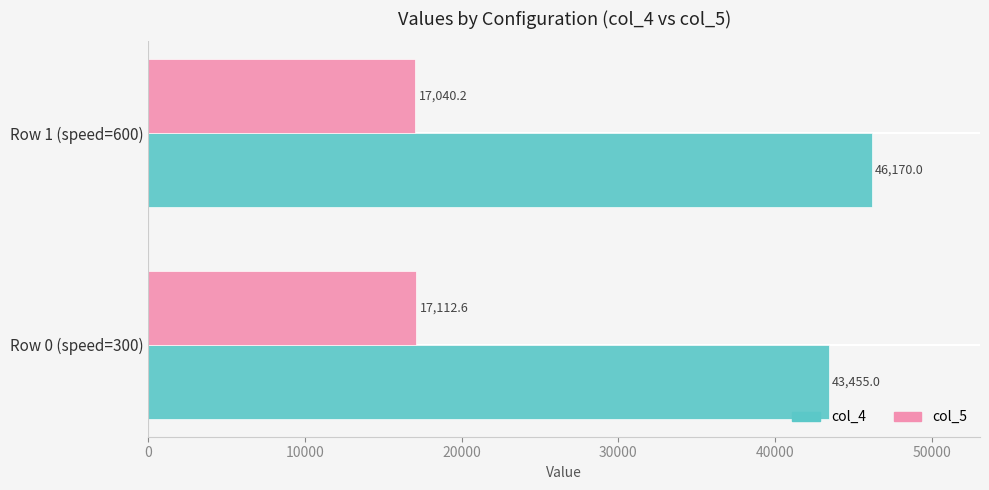

What is the difference between the maximum and minimum values in the col_4 series?

2715.0